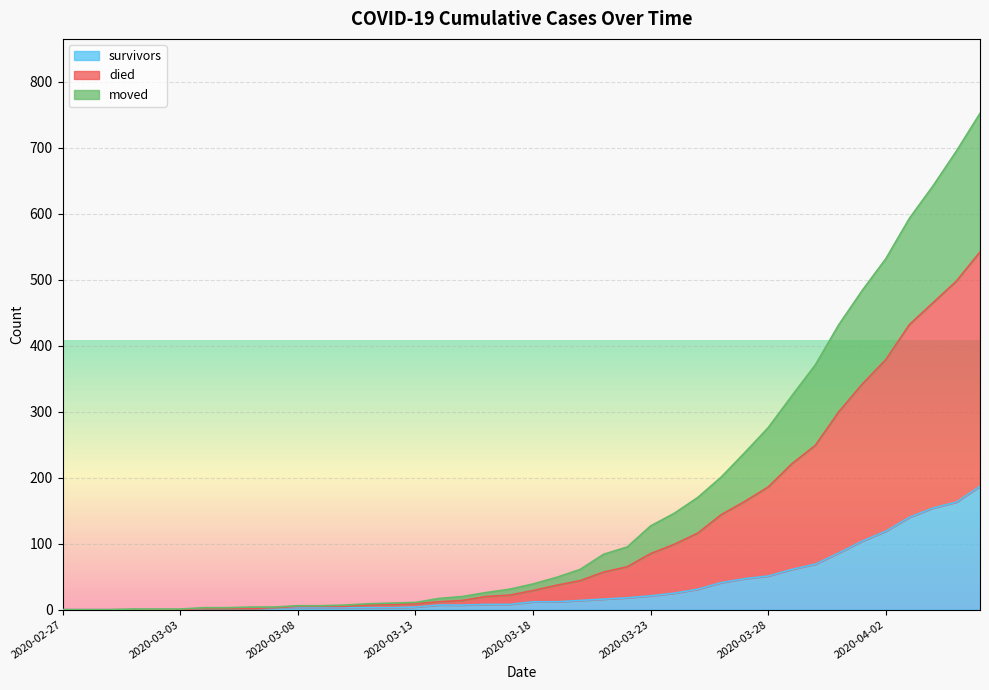

What is the approximate value of died at 2020-03-11, to the nearest 10?

10